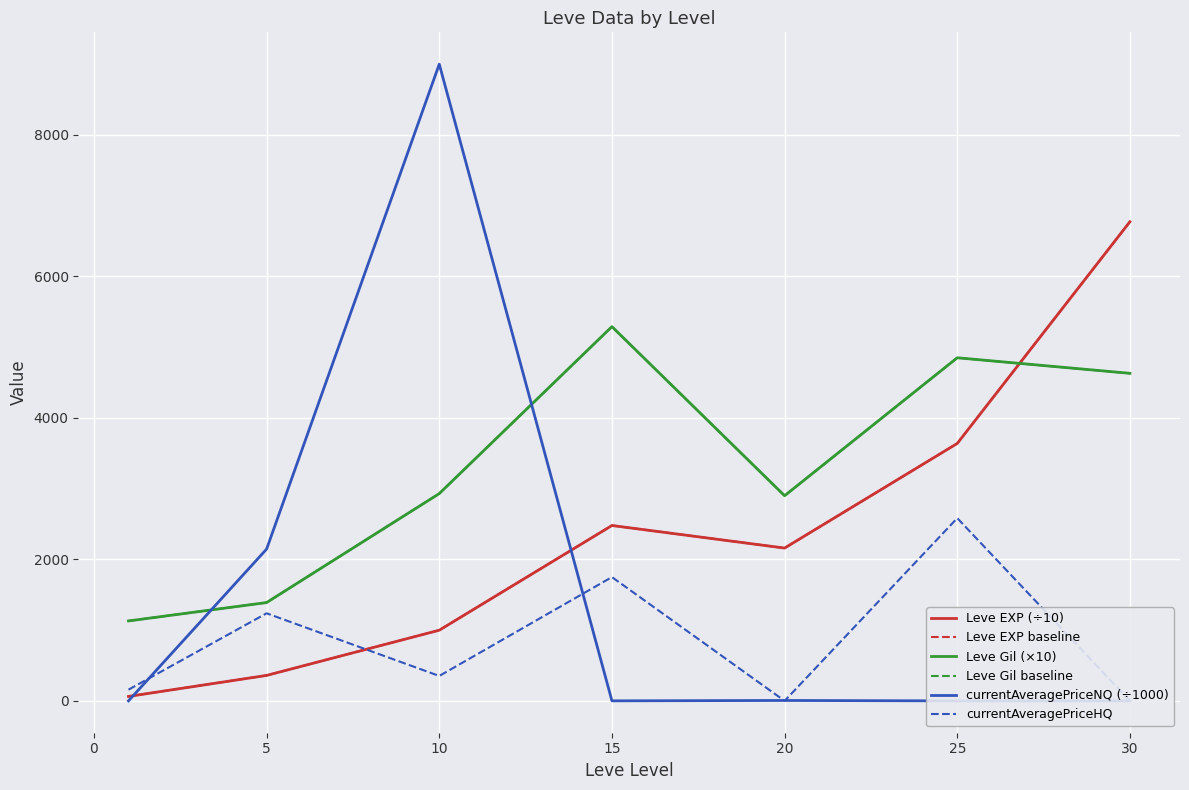

Which series has the largest range (max minus min)?

currentAveragePriceNQ (÷1000)